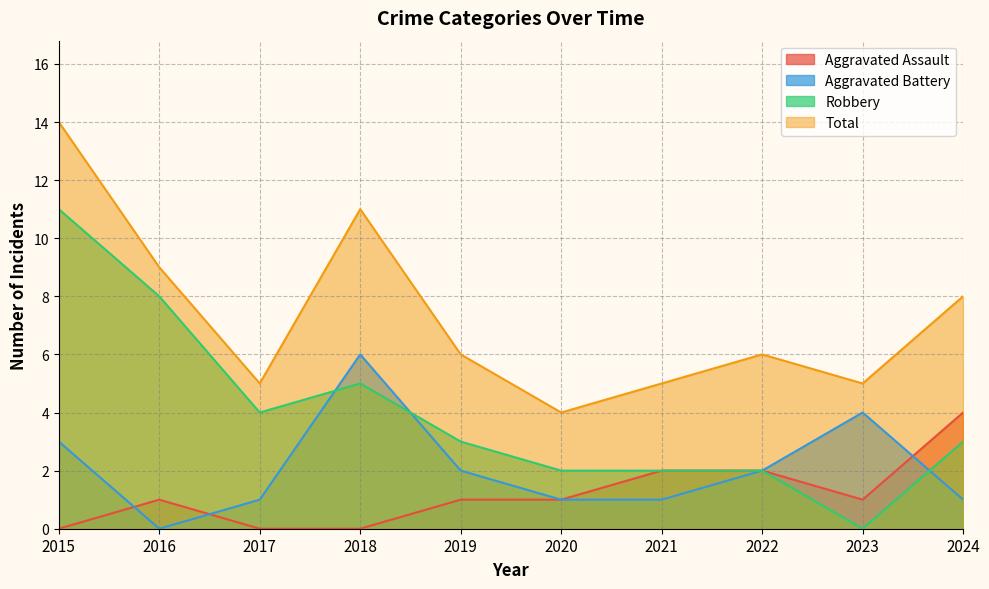

At 2024, list the series in order from smallest to largest.

Aggravated Battery, Robbery, Aggravated Assault, Total